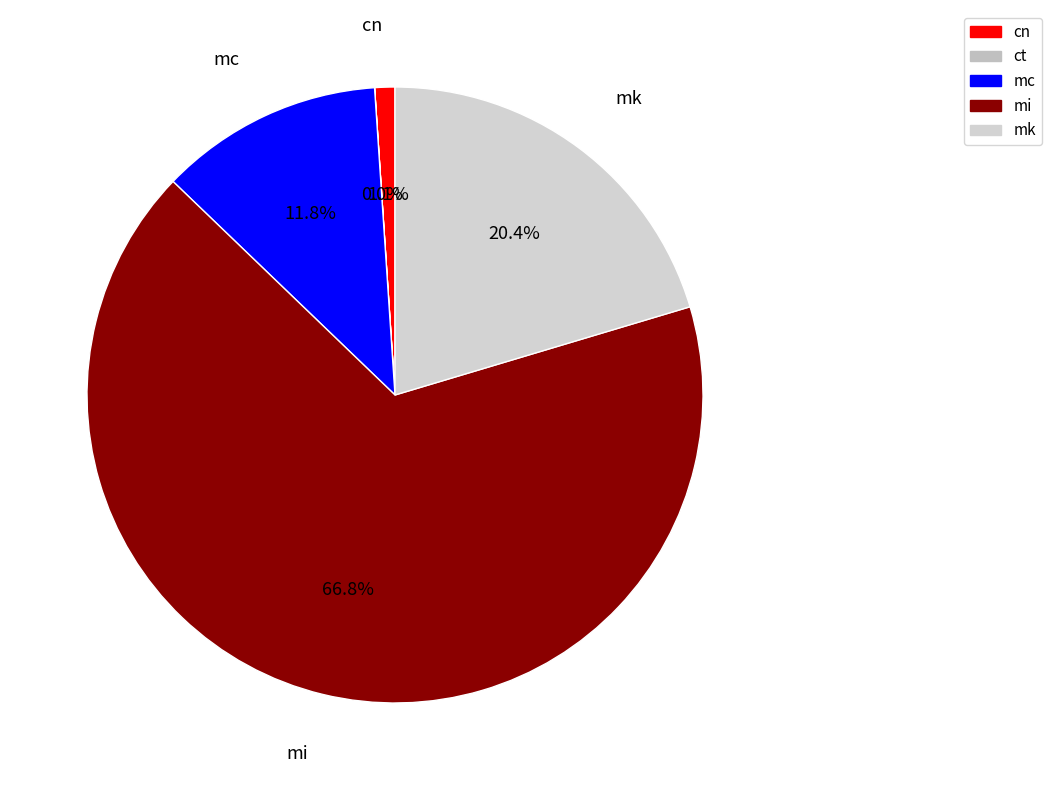

How many slices are in this pie chart?

5